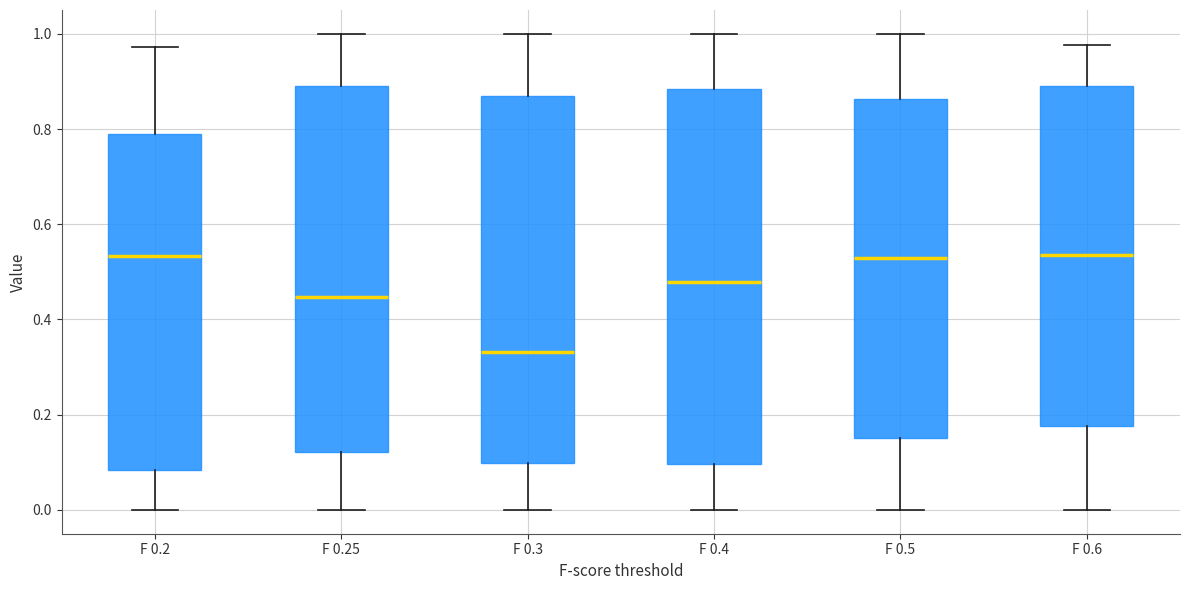

Where does the lower whisker of the box for F 0.25 end on the y-axis? The values are not printed on the chart, so give them approximately, as read against the axis.

0.00